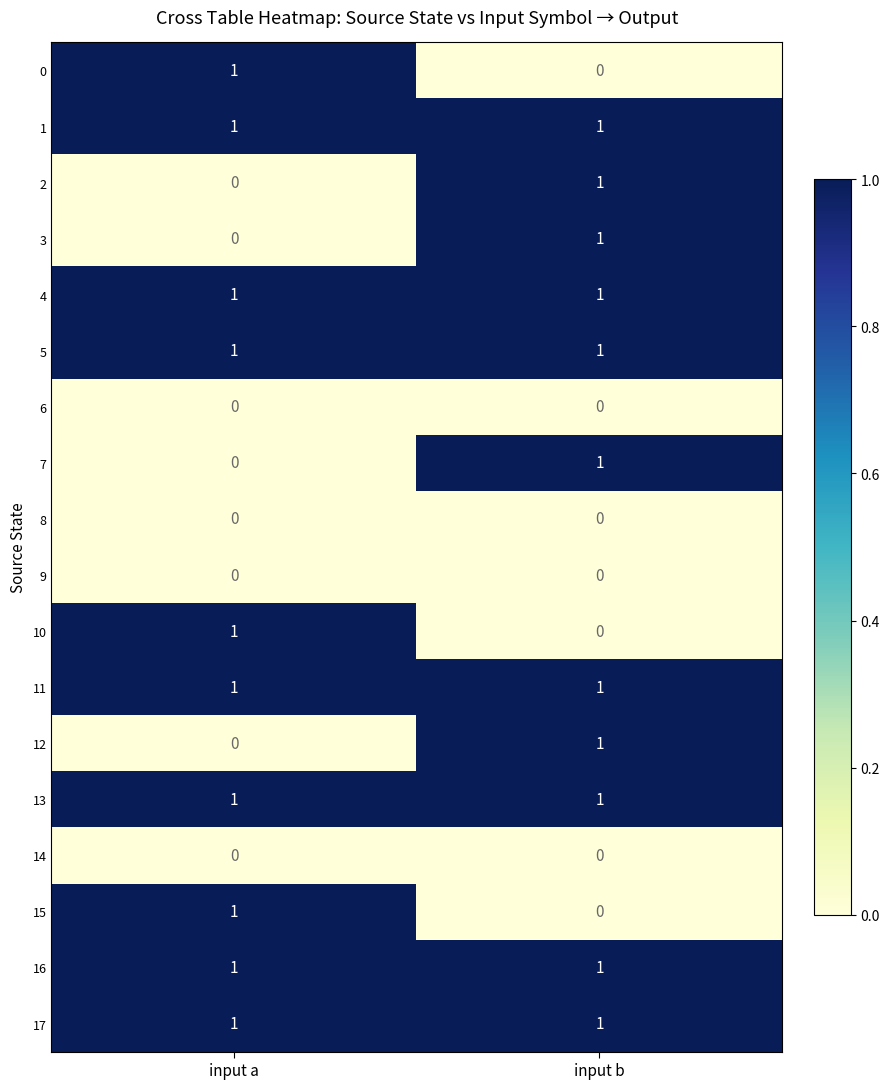

Rank the categories by 0 value from lowest to highest.

input b, input a